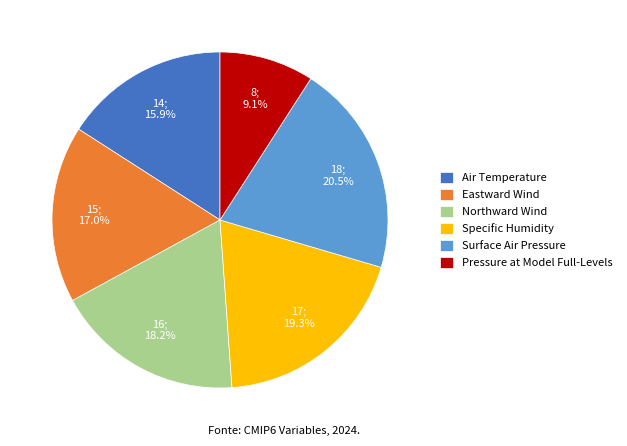

The Surface Air Pressure slice represents 6% of the pie. True or false?

False